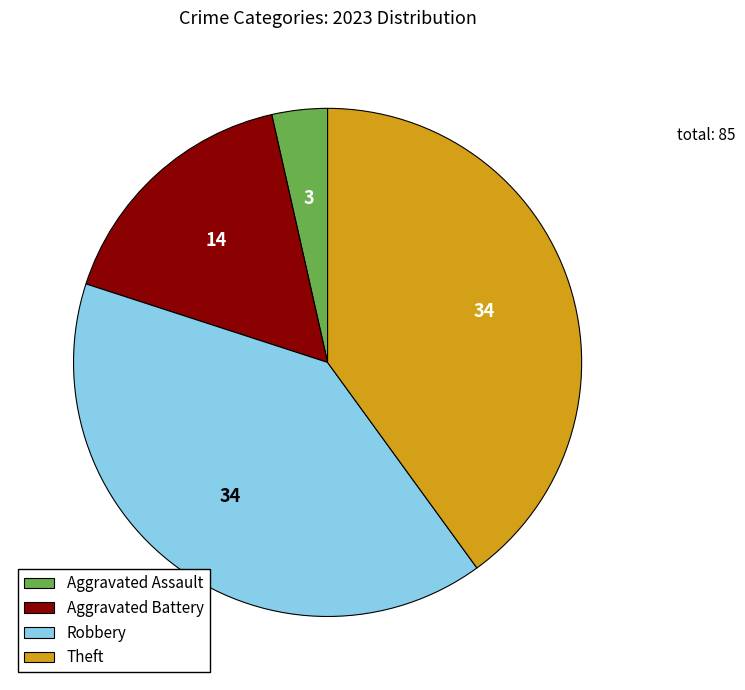

How many segments does this pie chart have?

4